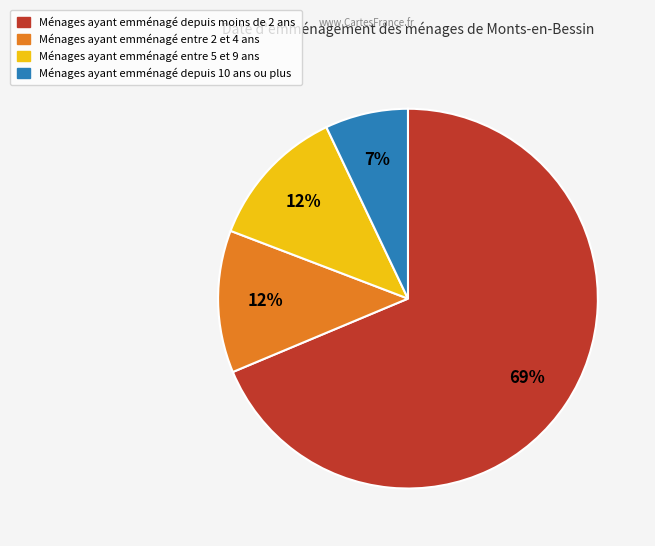

To the nearest percent, what is the average slice percentage?

25%